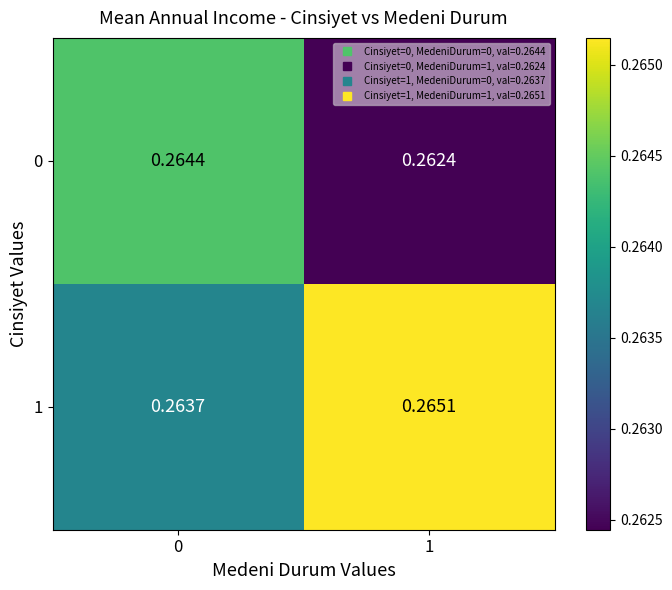

Is the value of 1 at 0 greater than the value of 0 at 1?

Yes